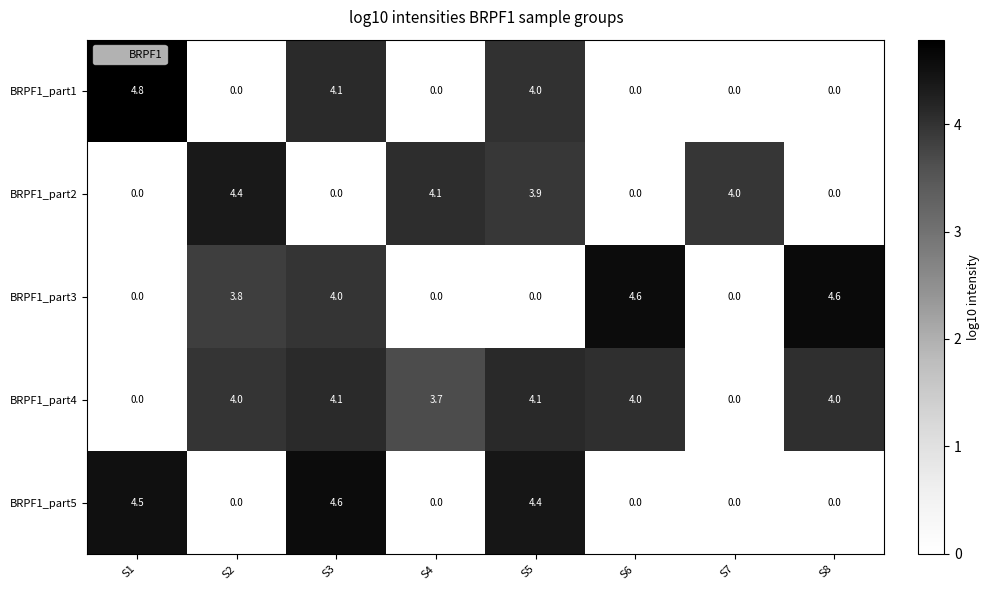

Which series changed the most between S4 and S6?

BRPF1_part3